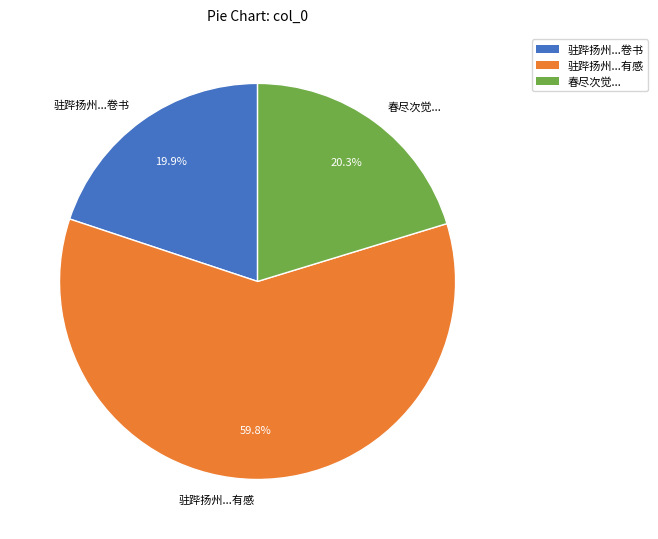

Count the number of slices in the pie.

3